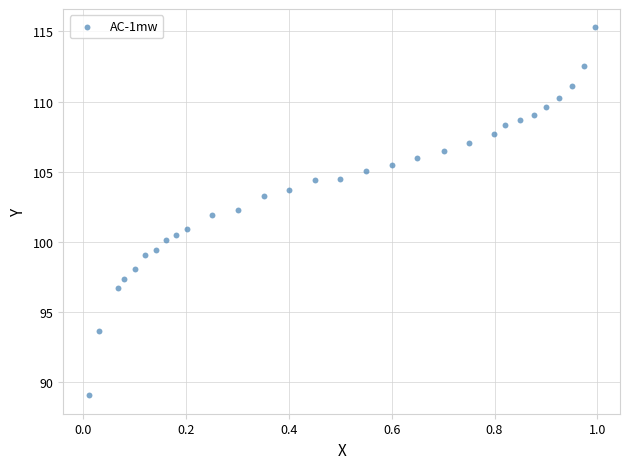

What is the range of X values (max minus min)?

1.0